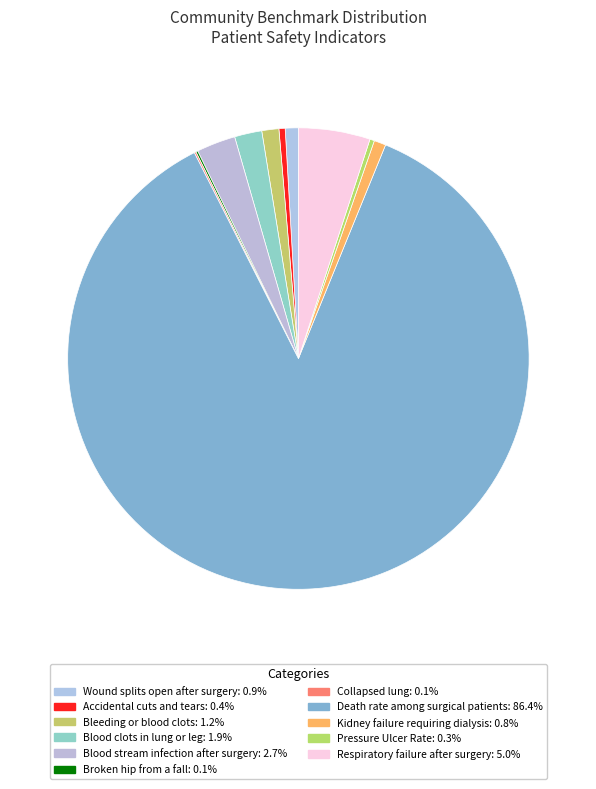

Combined, what portion of the pie is Collapsed lung and Death rate among surgical patients?

86.5%